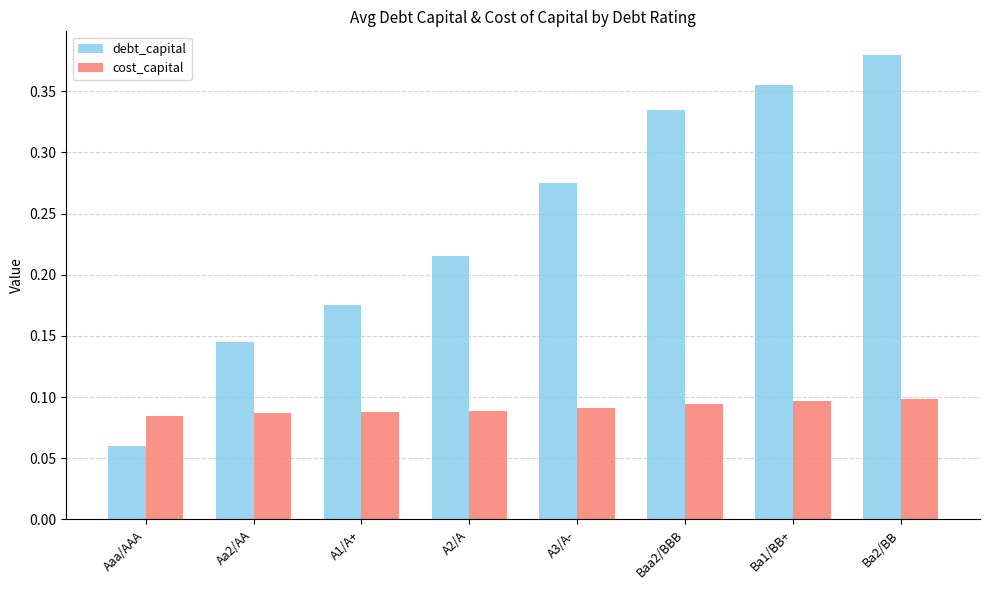

Which series changed the most between A1/A+ and A2/A?

debt_capital